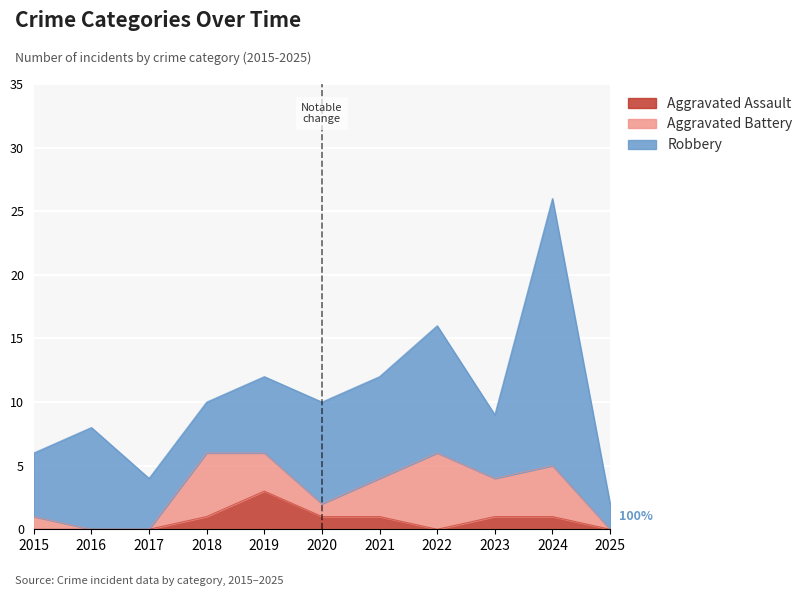

Between 2016 and 2019, which series saw the biggest shift?

Aggravated Assault